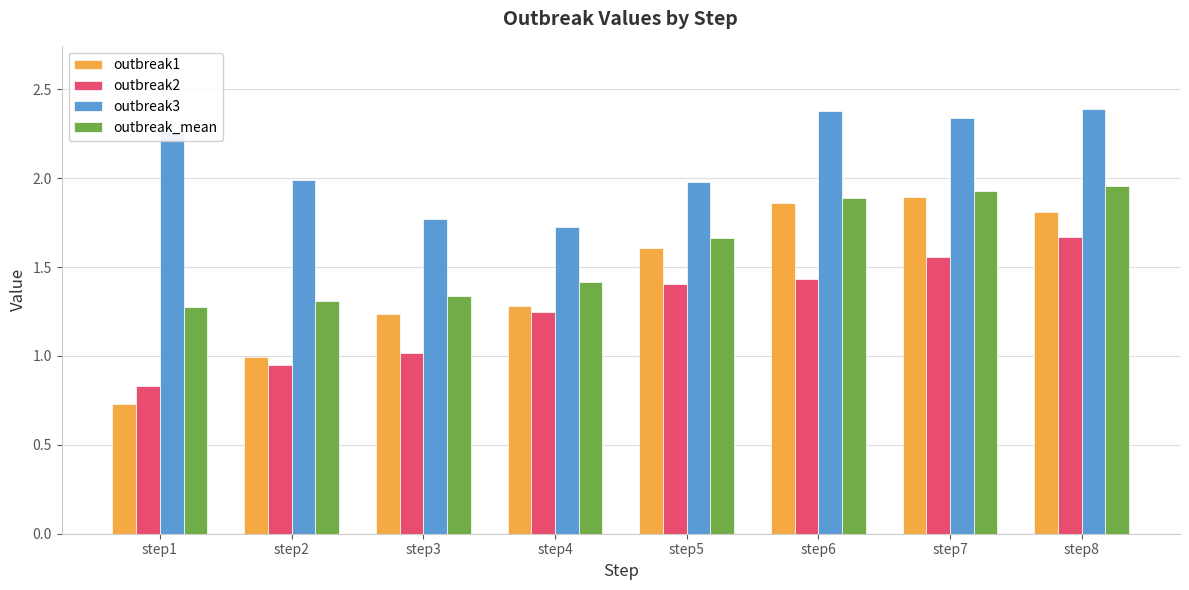

How many groups of bars are there?

8